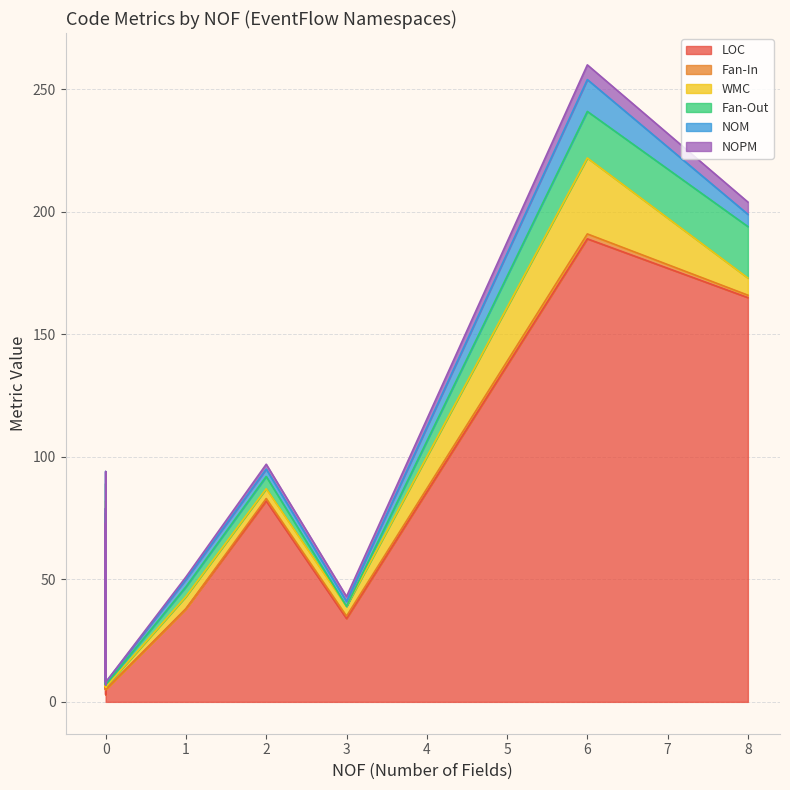

True or false: NOM and WMC intersect in this chart.

False